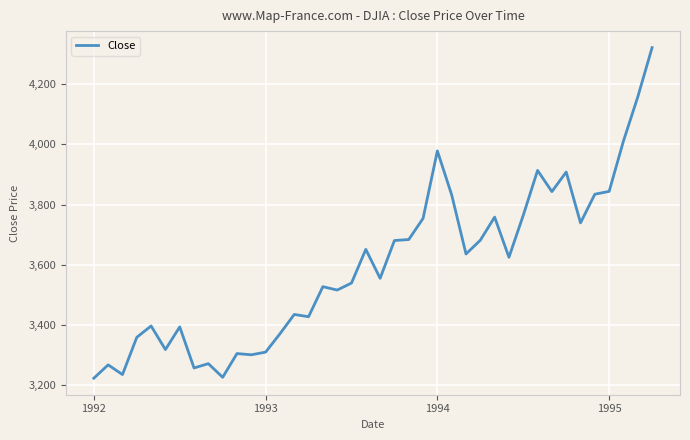

What is the minimum value shown in the chart?

3223.4